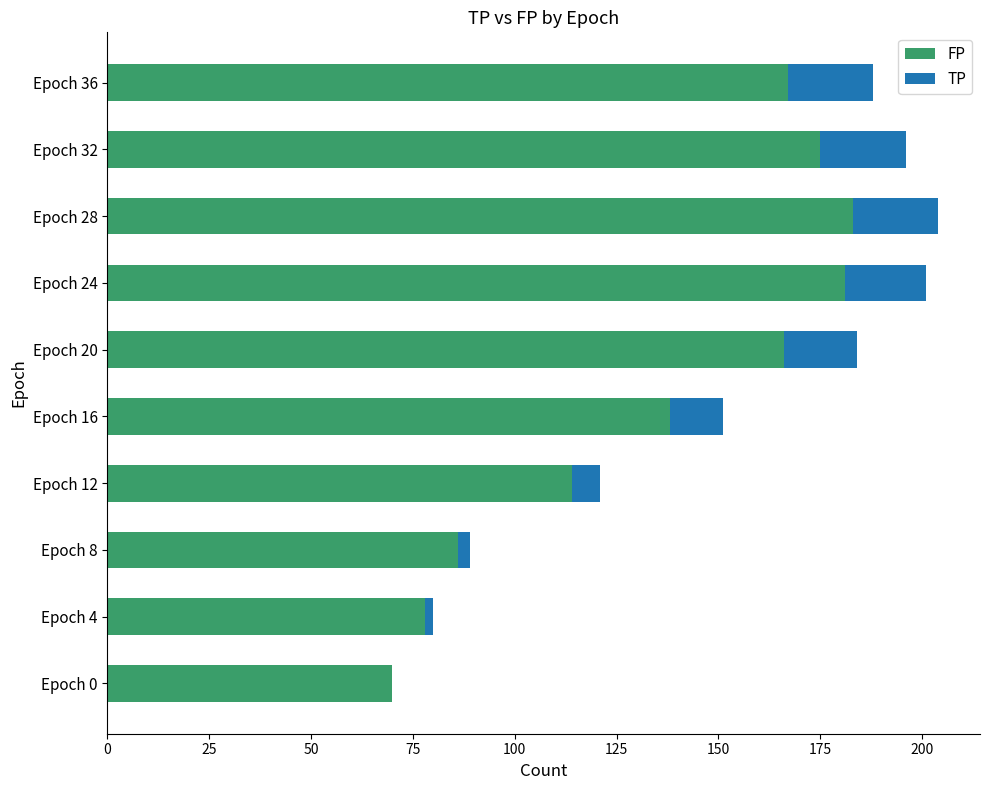

True or false: FP has a value of 114 at Epoch 12.

True